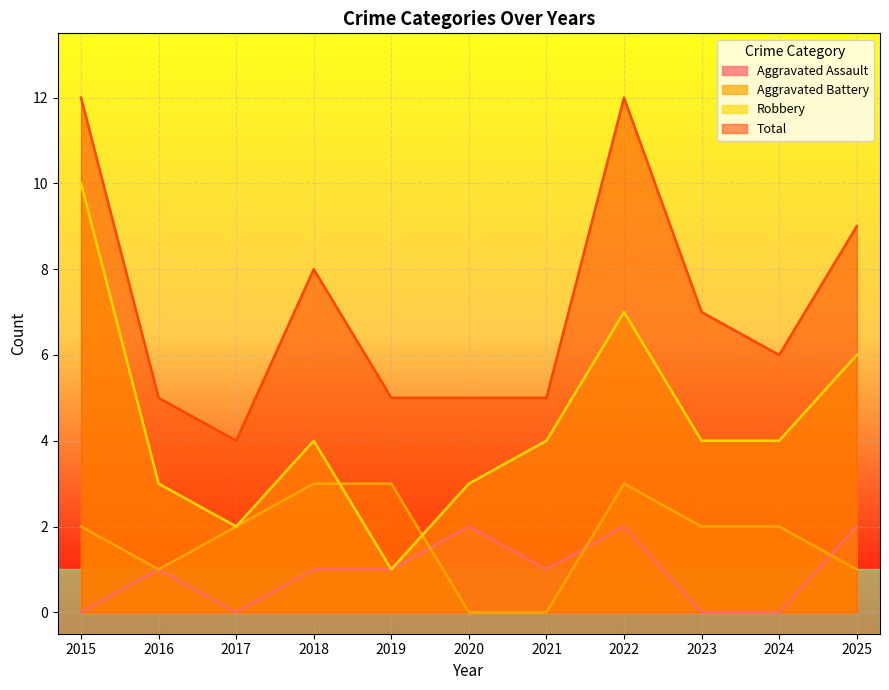

Reading left to right, extract all data points from this chart.

Aggravated Assault: 2015=0	2016=1	2017=0	2018=1	2019=1	2020=2	2021=1	2022=2	2023=0	2024=0	2025=2
Aggravated Battery: 2015=2	2016=1	2017=2	2018=3	2019=3	2020=0	2021=0	2022=3	2023=2	2024=2	2025=1
Robbery: 2015=10	2016=3	2017=2	2018=4	2019=1	2020=3	2021=4	2022=7	2023=4	2024=4	2025=6
Total: 2015=12	2016=5	2017=4	2018=8	2019=5	2020=5	2021=5	2022=12	2023=7	2024=6	2025=9